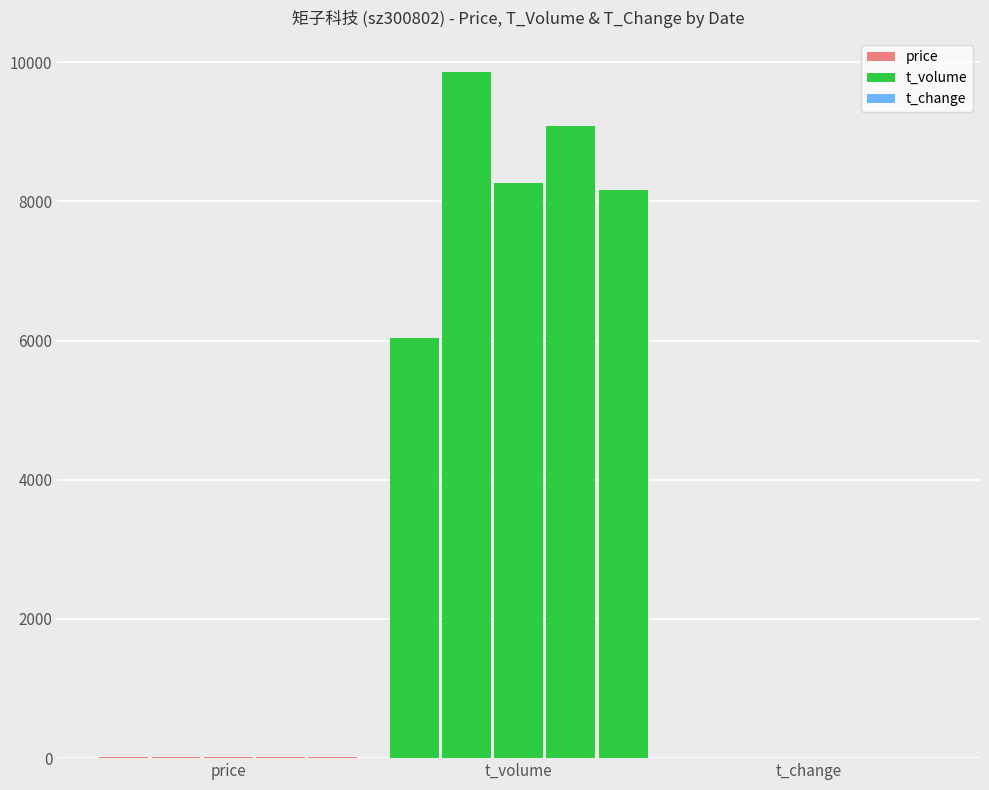

What is the value of the t_change bar at the 1st from the left?

1.8